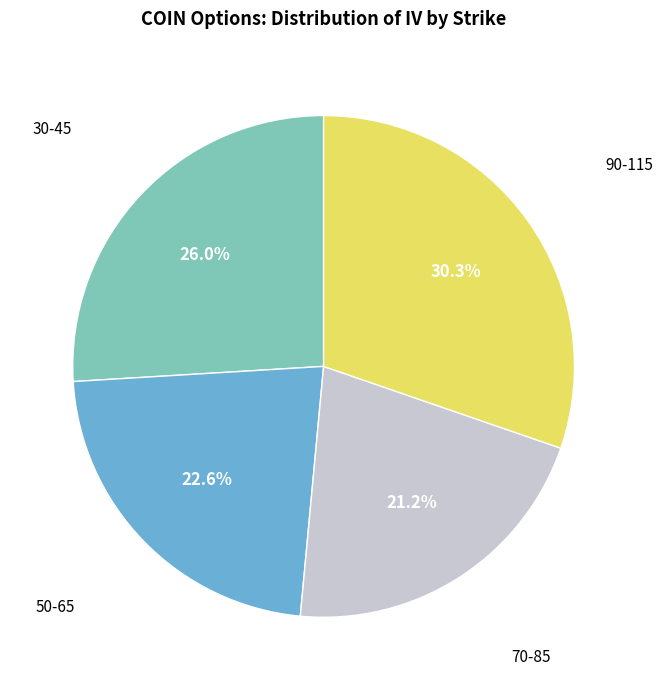

Is there a majority slice in this chart?

No